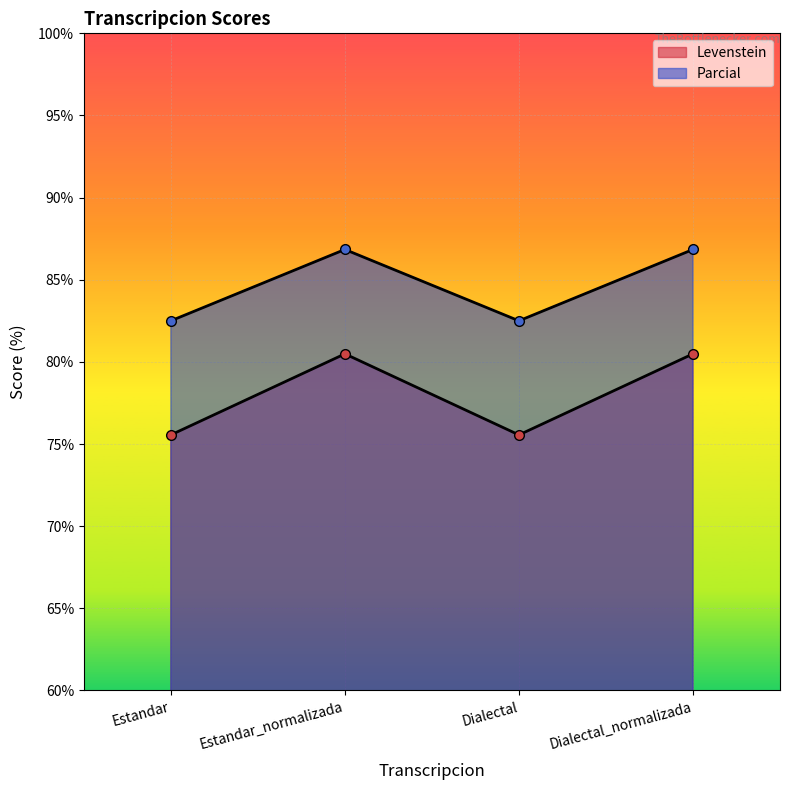

True or false: Parcial and Levenstein cross at least once.

False